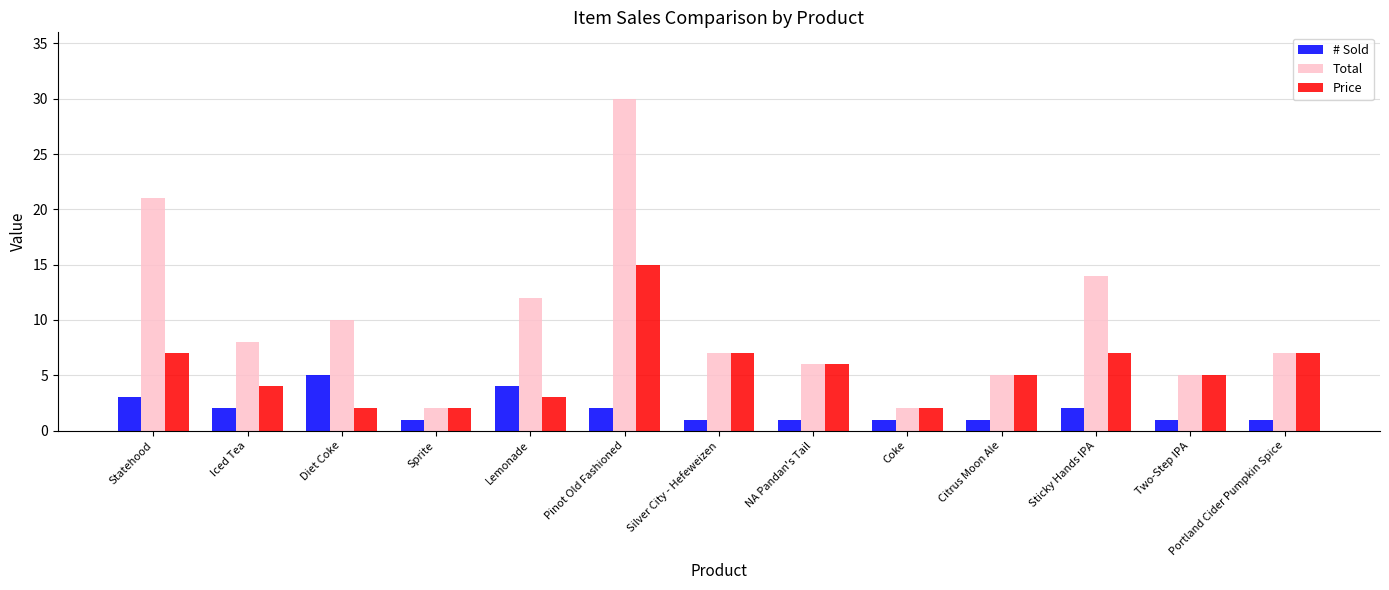

List the series in order of their peak value, highest first.

Total, Price, # Sold